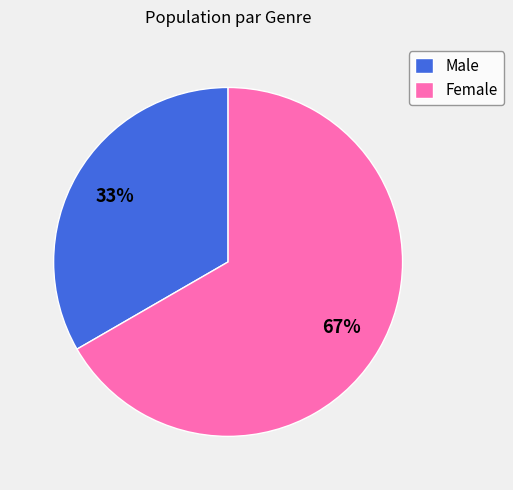

To the nearest percent, what portion does Male represent?

33%